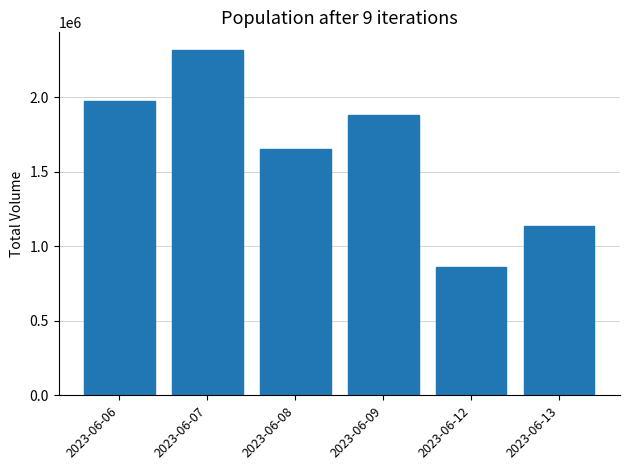

What is the ratio of the value at 2023-06-13 to the value at 2023-06-12?

1.3